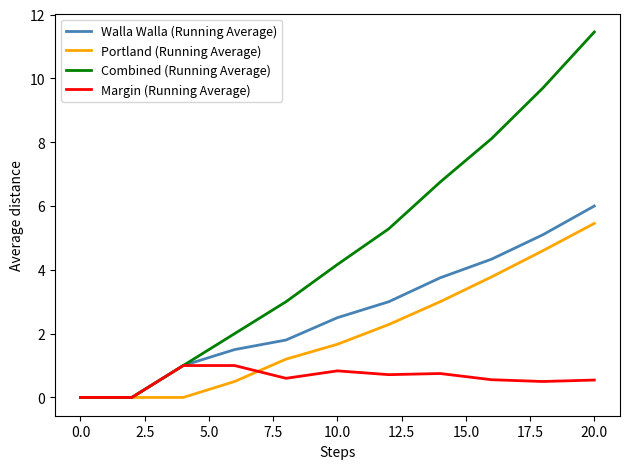

Rank the series by their maximum value, from lowest to highest.

Margin (Running Average), Portland (Running Average), Walla Walla (Running Average), Combined (Running Average)